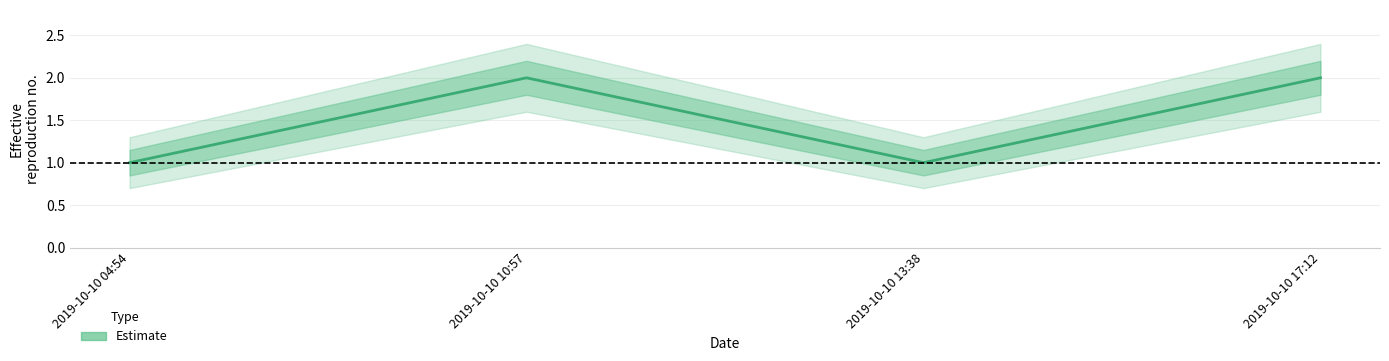

What is the smallest value displayed?

1